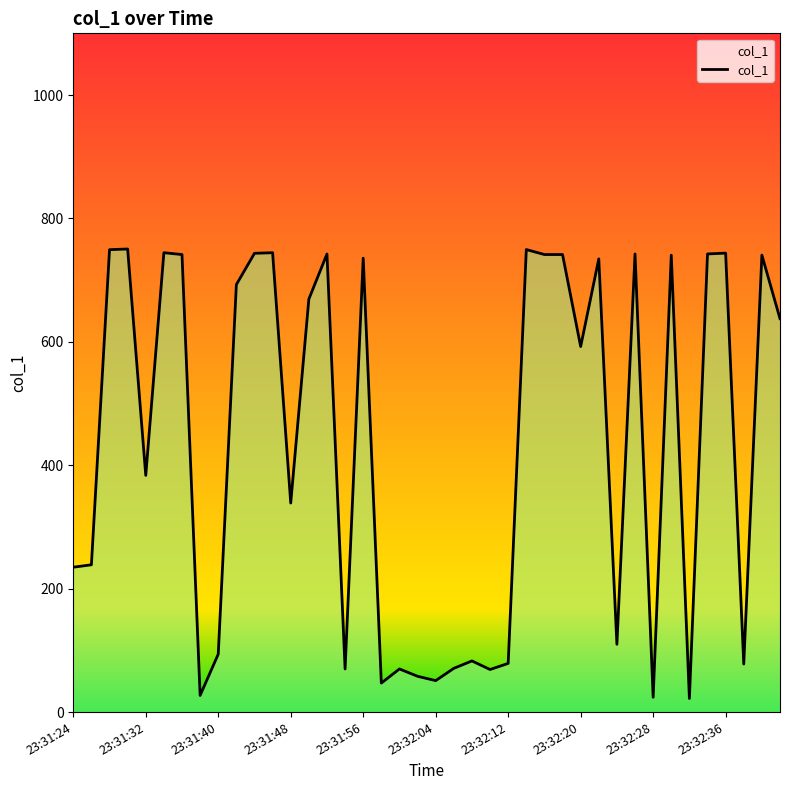

What is the maximum value shown in the chart?

750.5